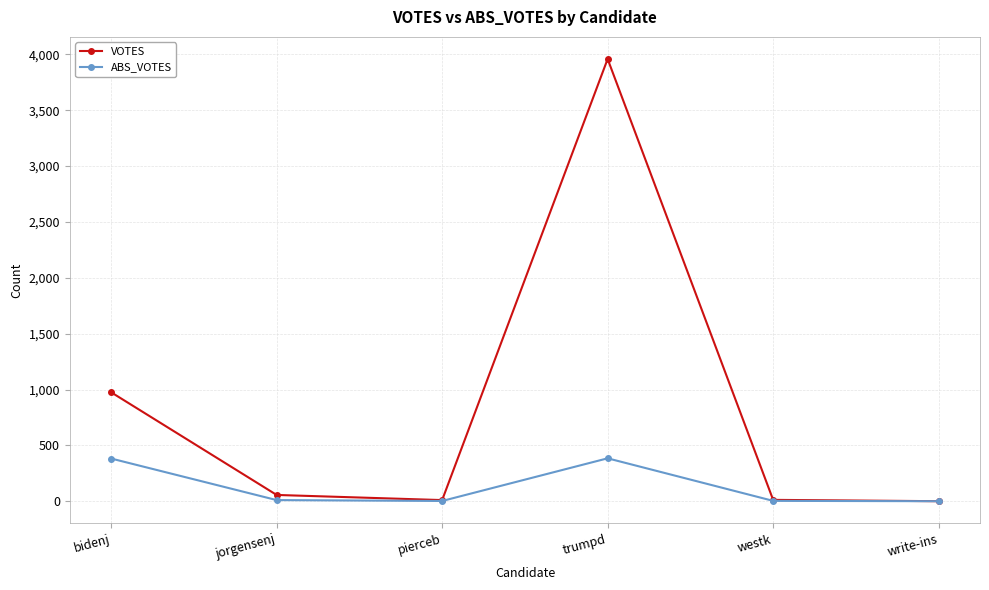

What is the sum of the ABS_VOTES values at write-ins and jorgensenj?

10